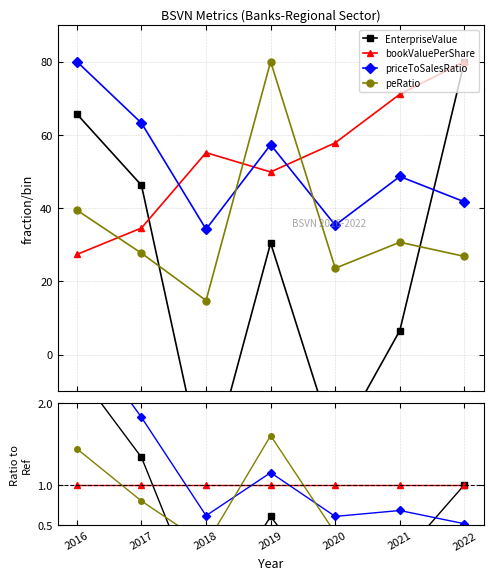

Is the value of peRatio at 2022 greater than the value of bookValuePerShare at 2022?

No